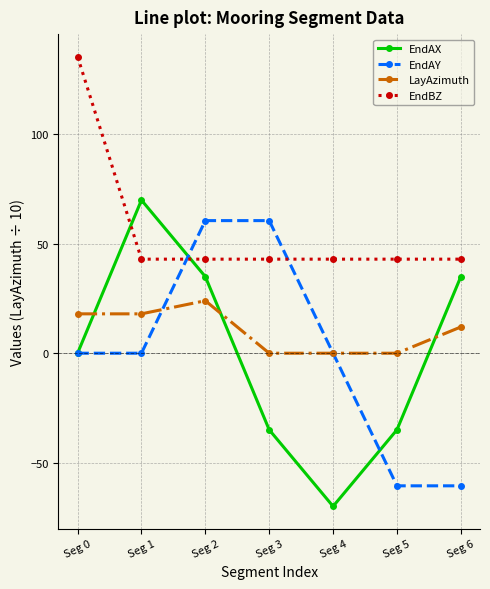

Count the number of data series in this chart.

4